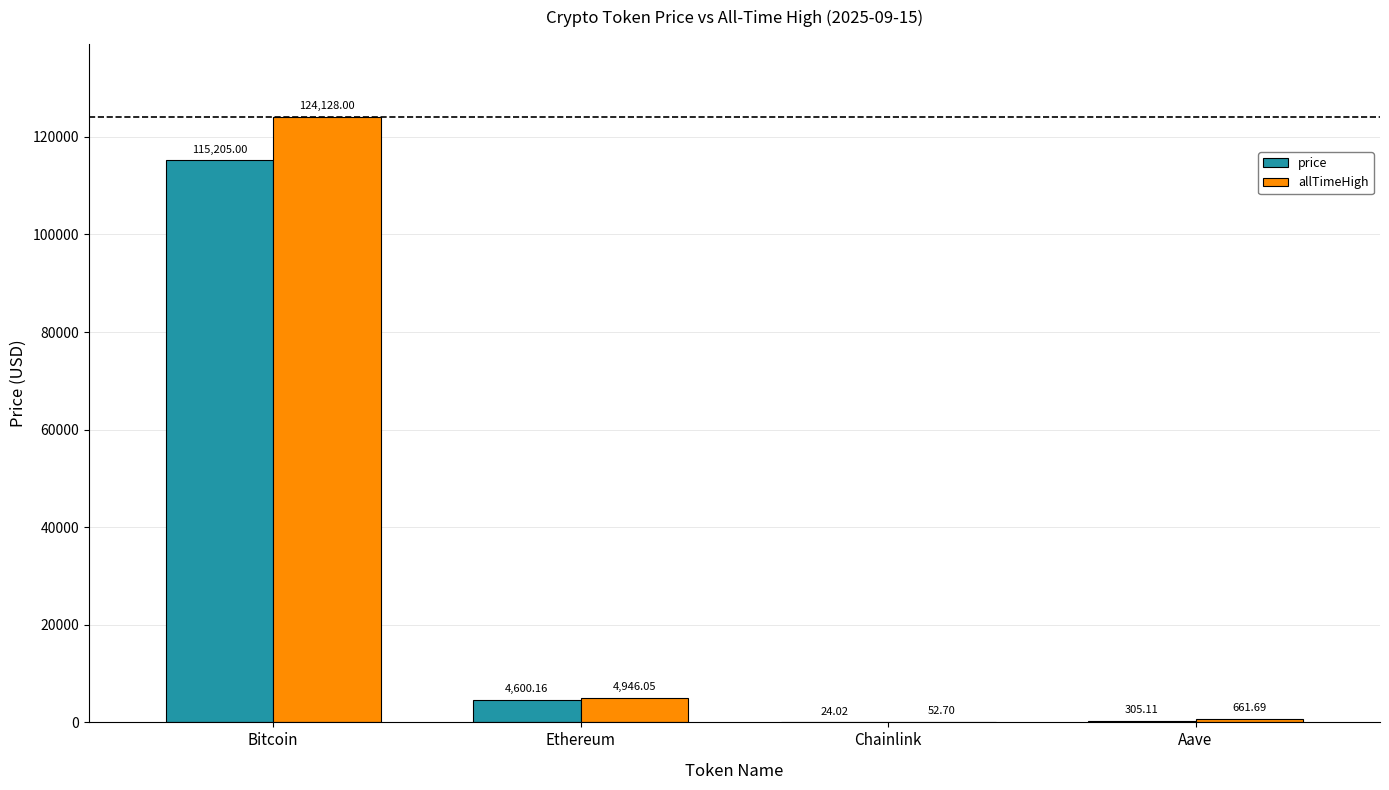

At which category is the sum across all series the highest?

Bitcoin